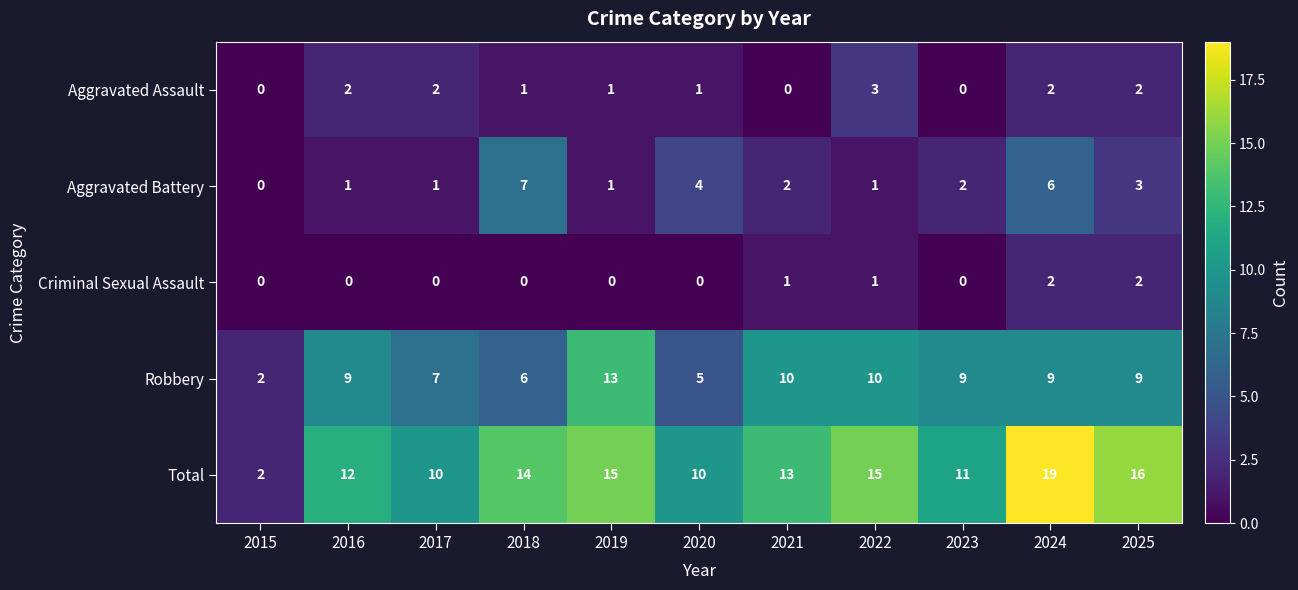

At which category is the sum across all series the highest?

2024